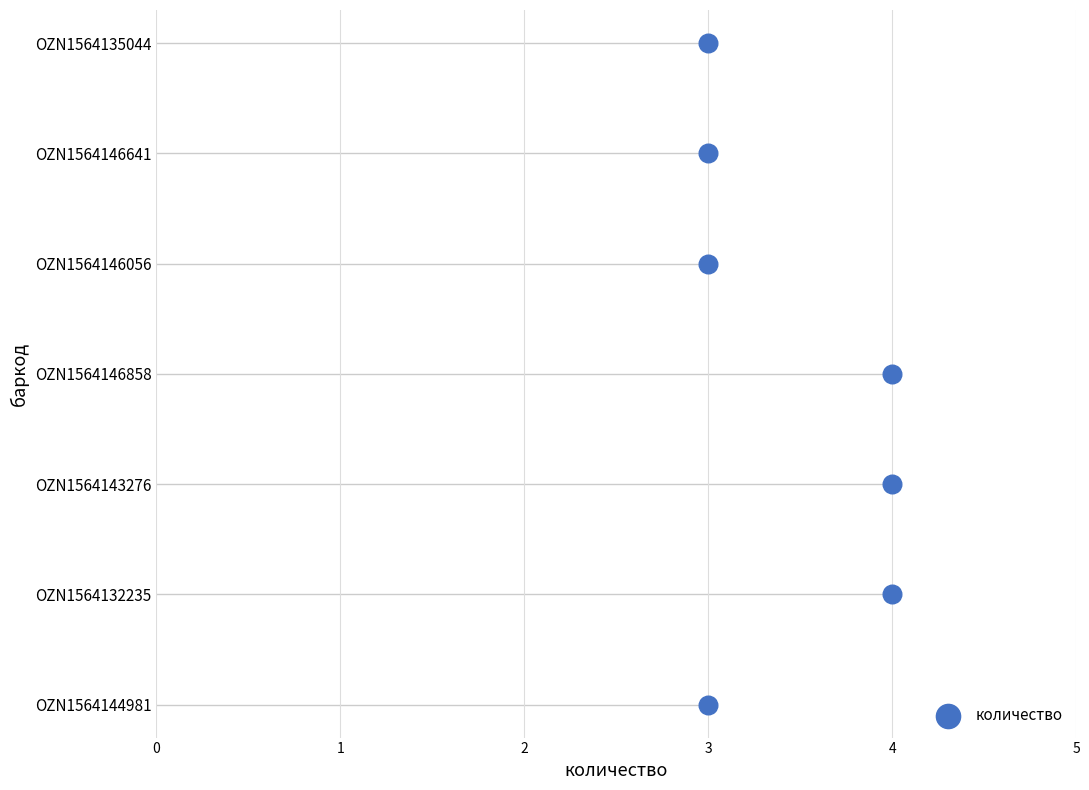

What is the change in value from 4 to 3?

+4